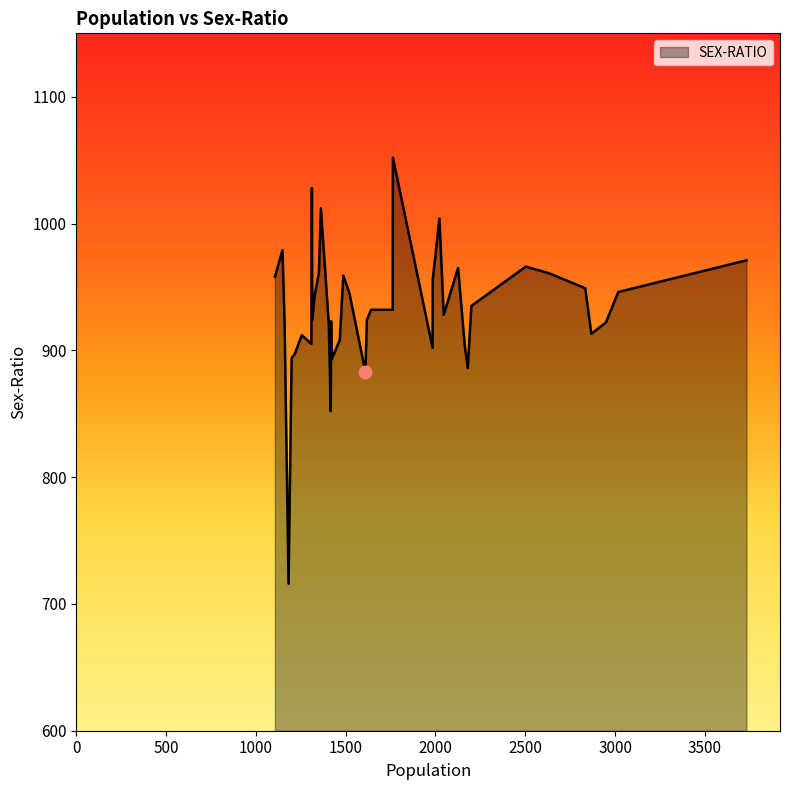

What is the maximum value shown in the chart?

1052